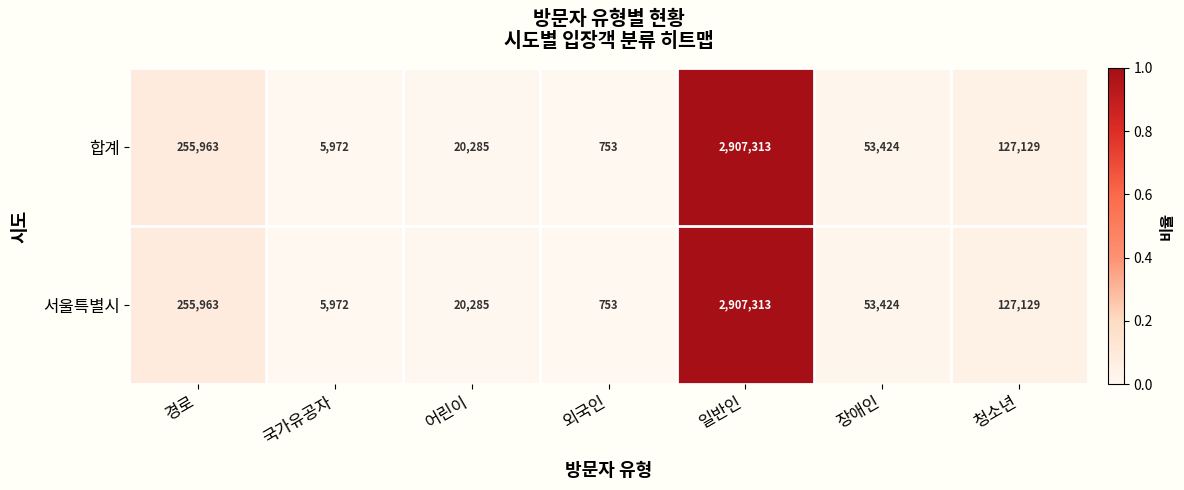

Count the number of categories in the chart.

7